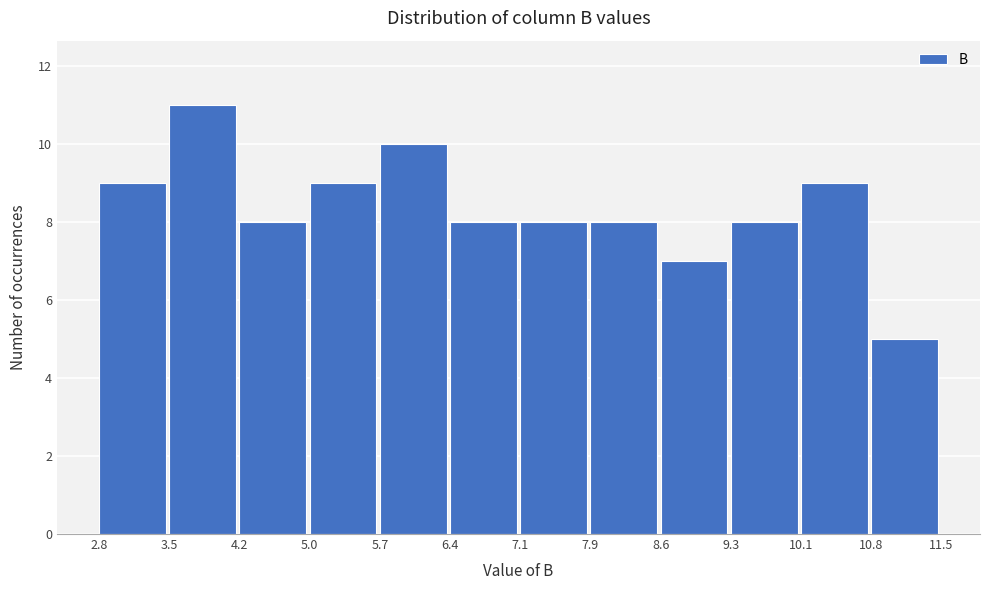

How tall is the bar that spans 9.3 to 10.1 on the x-axis? The values are not printed on the chart, so give them approximately, as read against the axis.

8